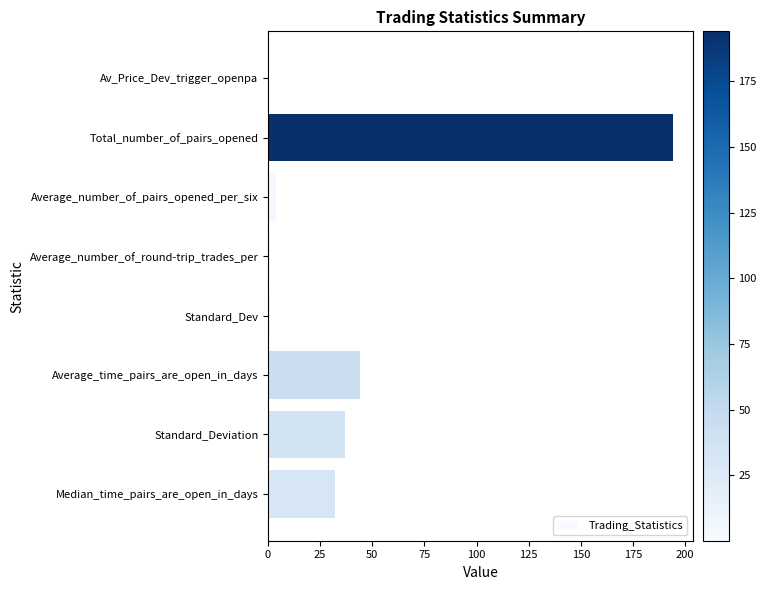

Are the bars grouped side by side (vs. stacked)?

No